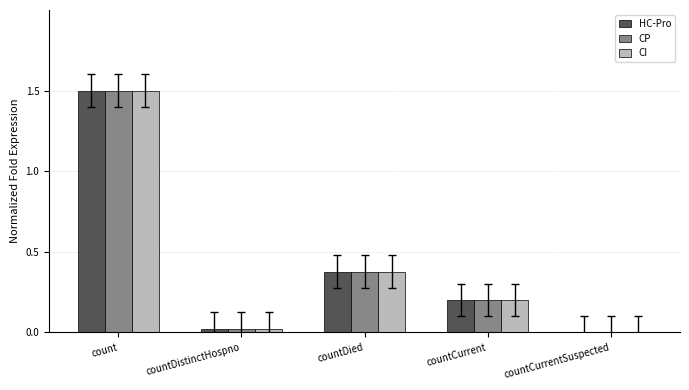

At which category is the sum across all series the highest?

count